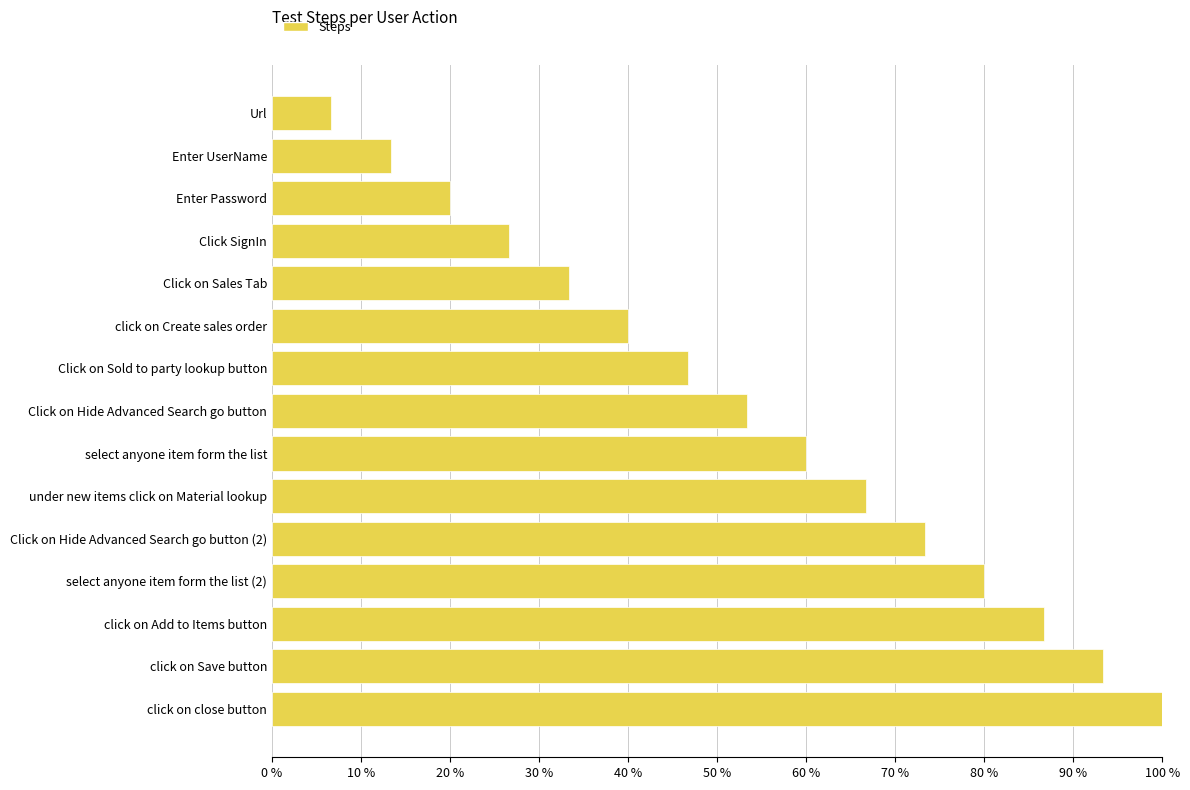

What is the value of the 15th bar from the top?

100.0